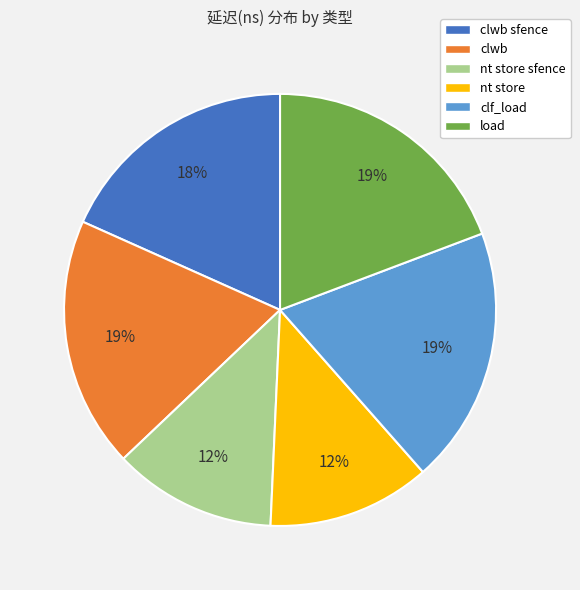

Approximately how many times larger is the value at nt store sfence compared to load?

0.6